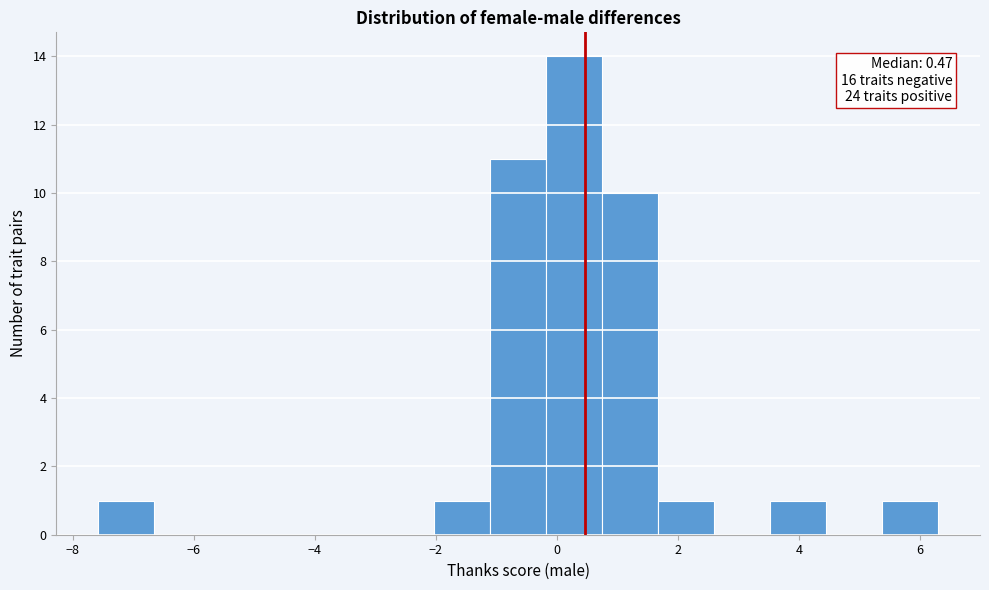

Over which range of the x-axis is the bar tallest?

-0.2 to 0.8